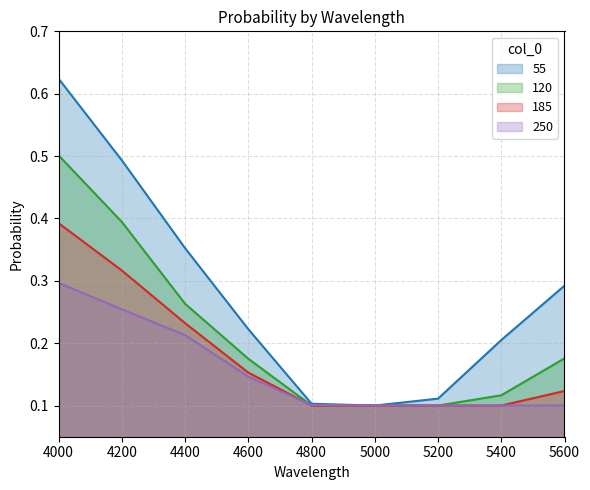

At how many categories does at least one series exceed 0?

9